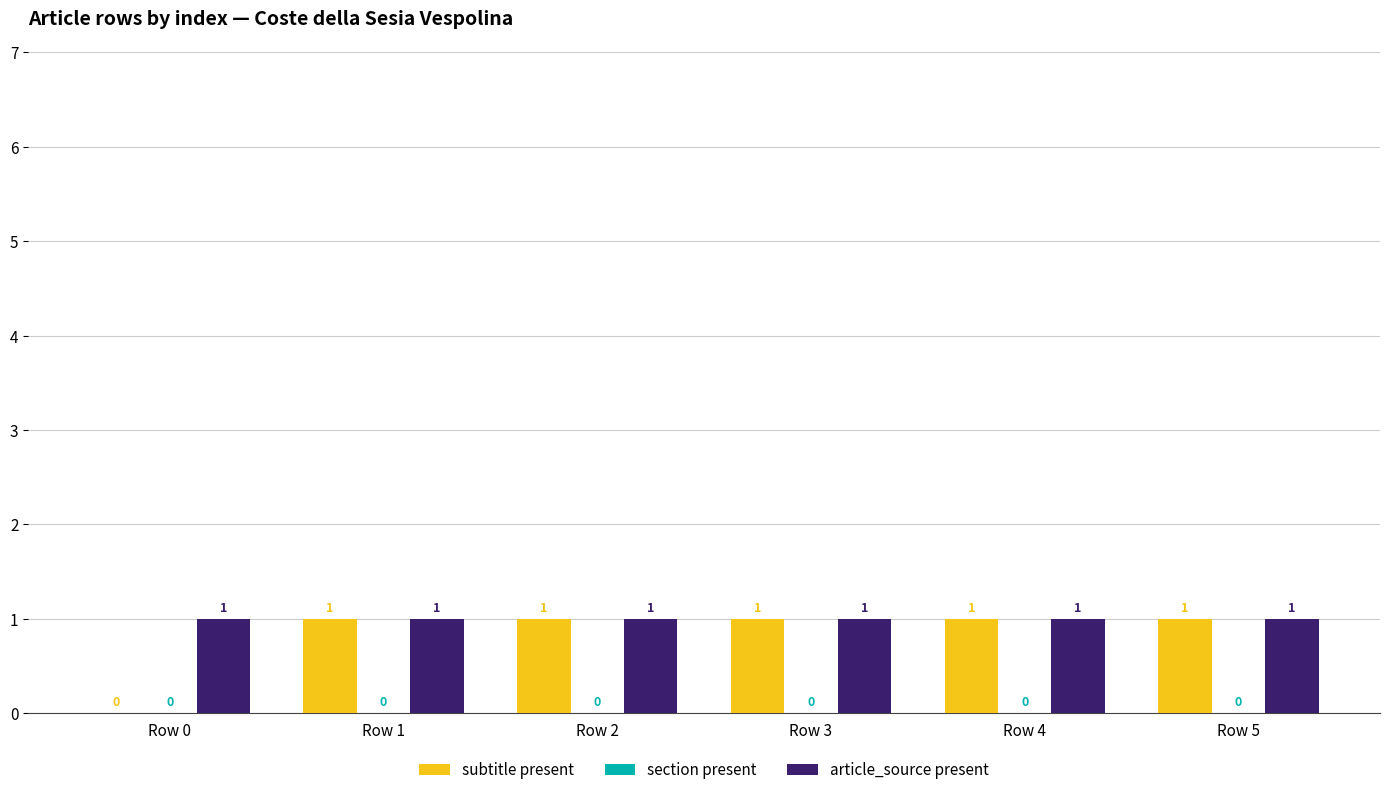

Is it true that subtitle present equals 0 at Row 0?

True